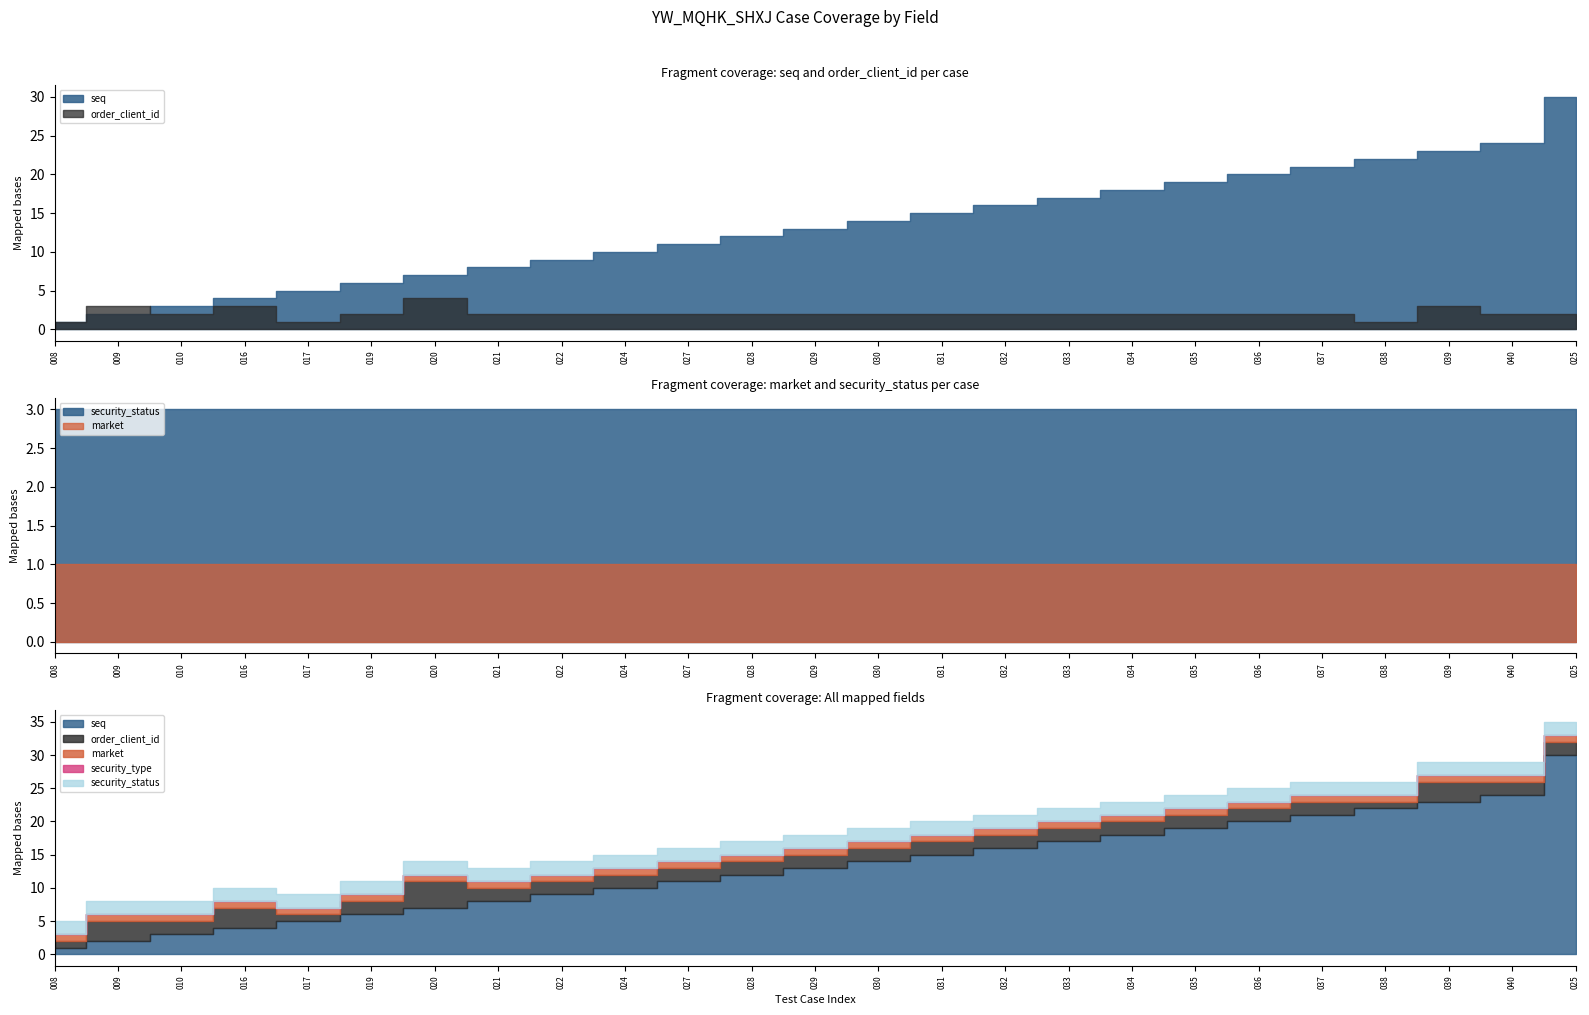

List the labels in order of market value, largest first.

008, 009, 010, 016, 017, 019, 020, 021, 022, 024, 027, 028, 029, 030, 031, 032, 033, 034, 035, 036, 037, 038, 039, 040, 025